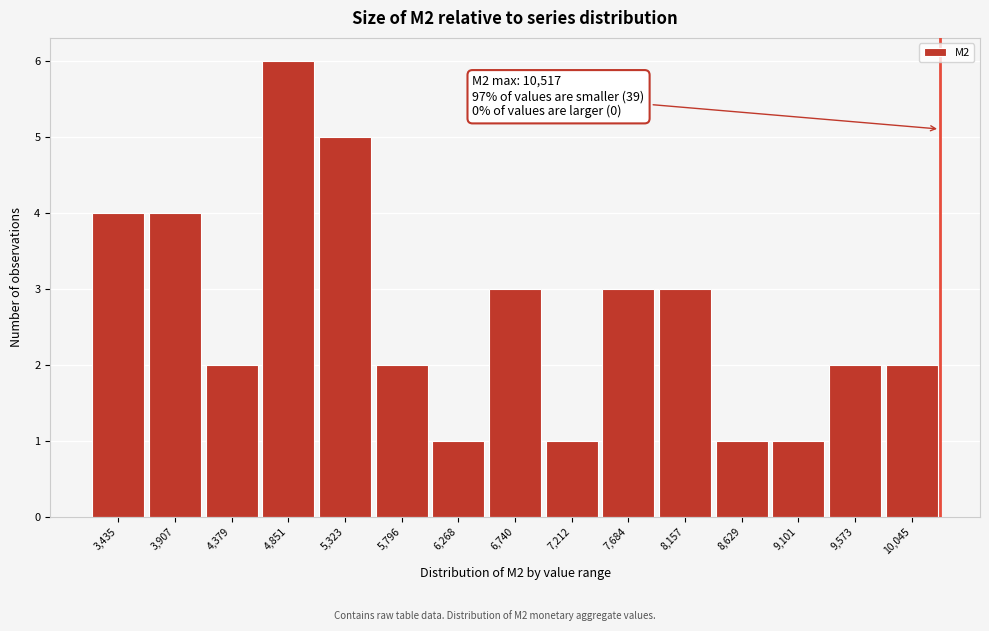

Reading left to right, extract all data points from this chart.

4	4	2	6	5	2	1	3	1	3	3	1	1	2	2